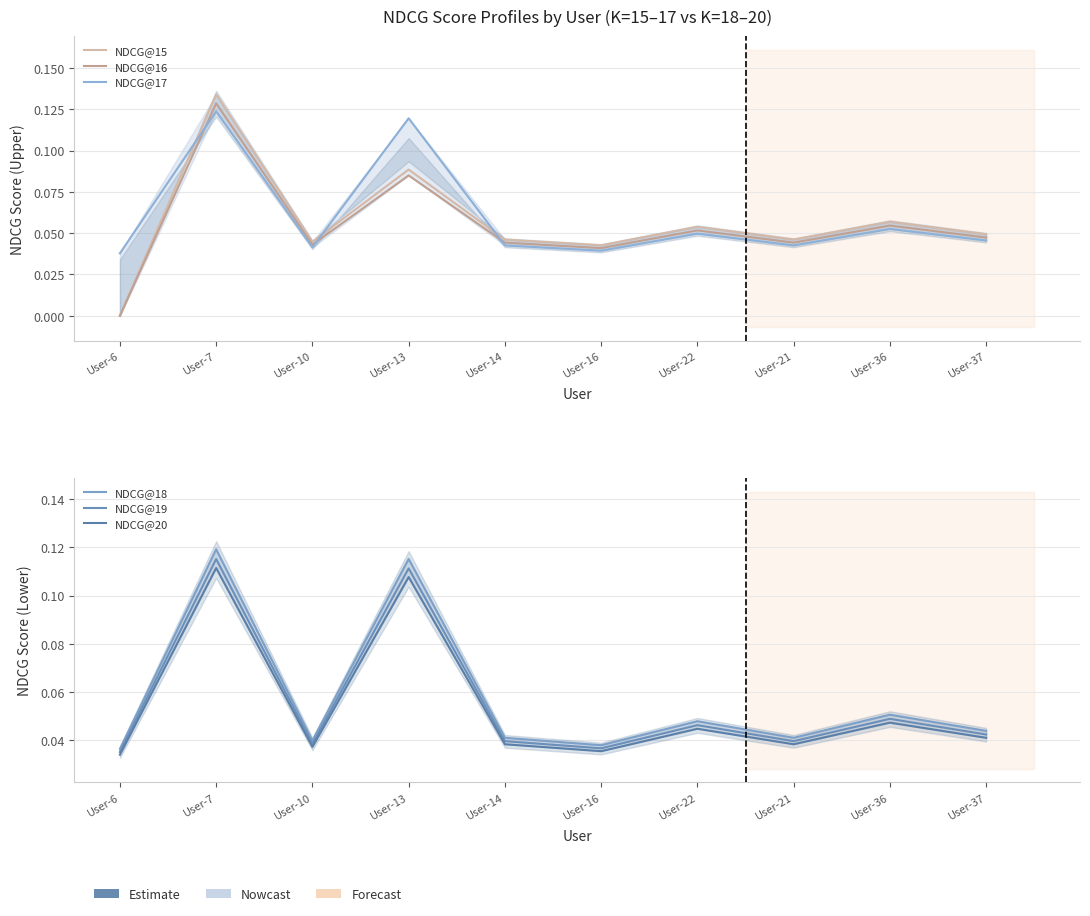

True or false: NDCG@20 has a value of 0.0 at User-37.

True